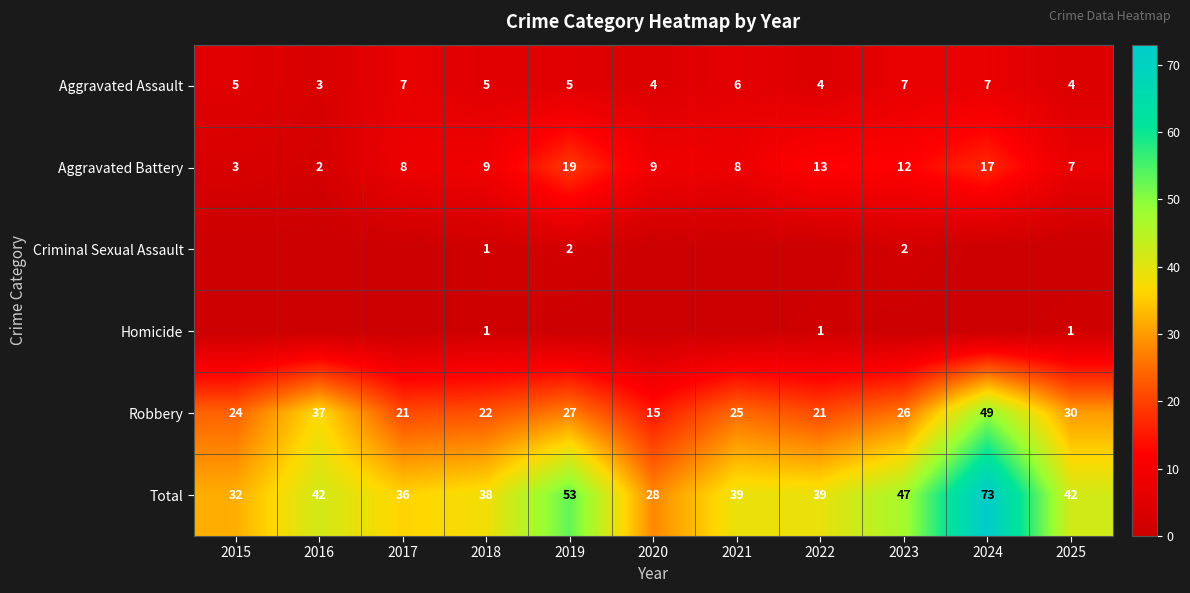

What is the maximum value for Aggravated Assault?

7